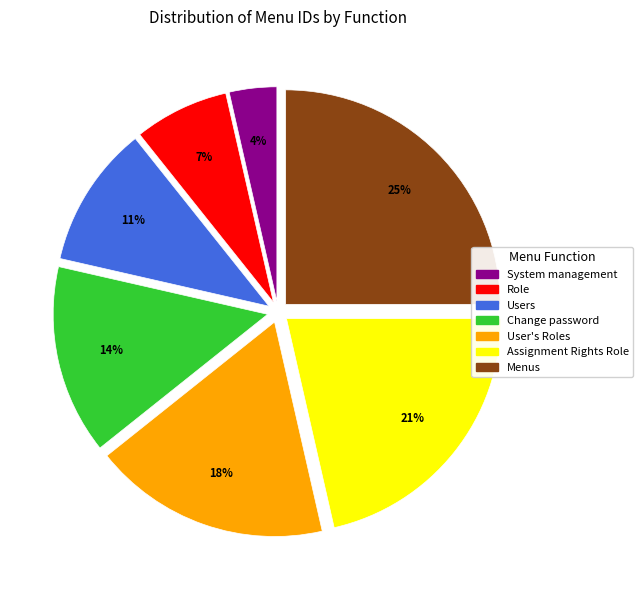

The Role slice represents 1% of the pie. True or false?

False